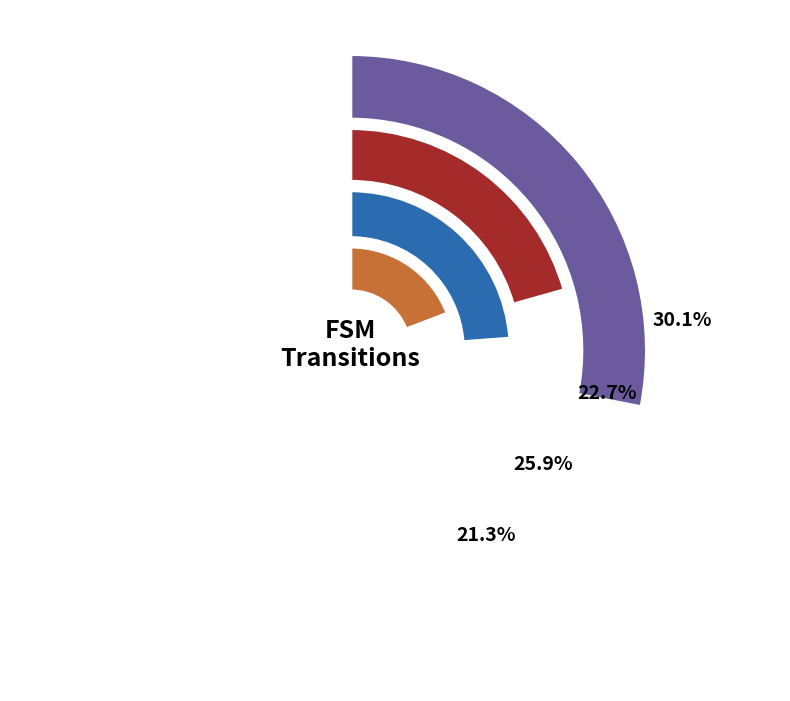

How many segments does this pie chart have?

4